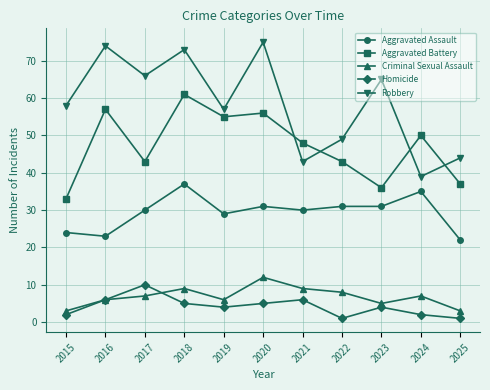

What is the value of the Aggravated Assault point at the 4th from the left?

37